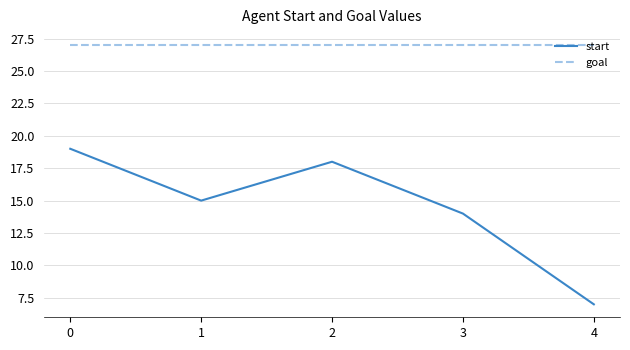

Rank the series at 0 from lowest to highest value.

start, goal